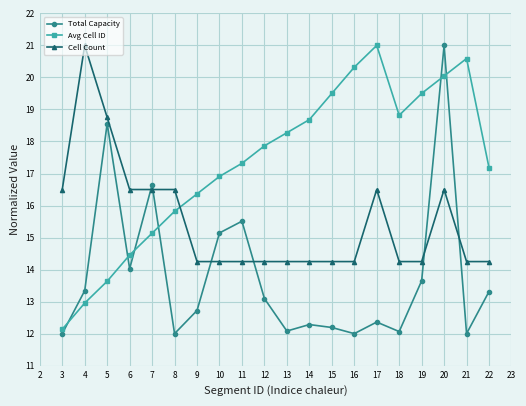

Count the number of data series in this chart.

3